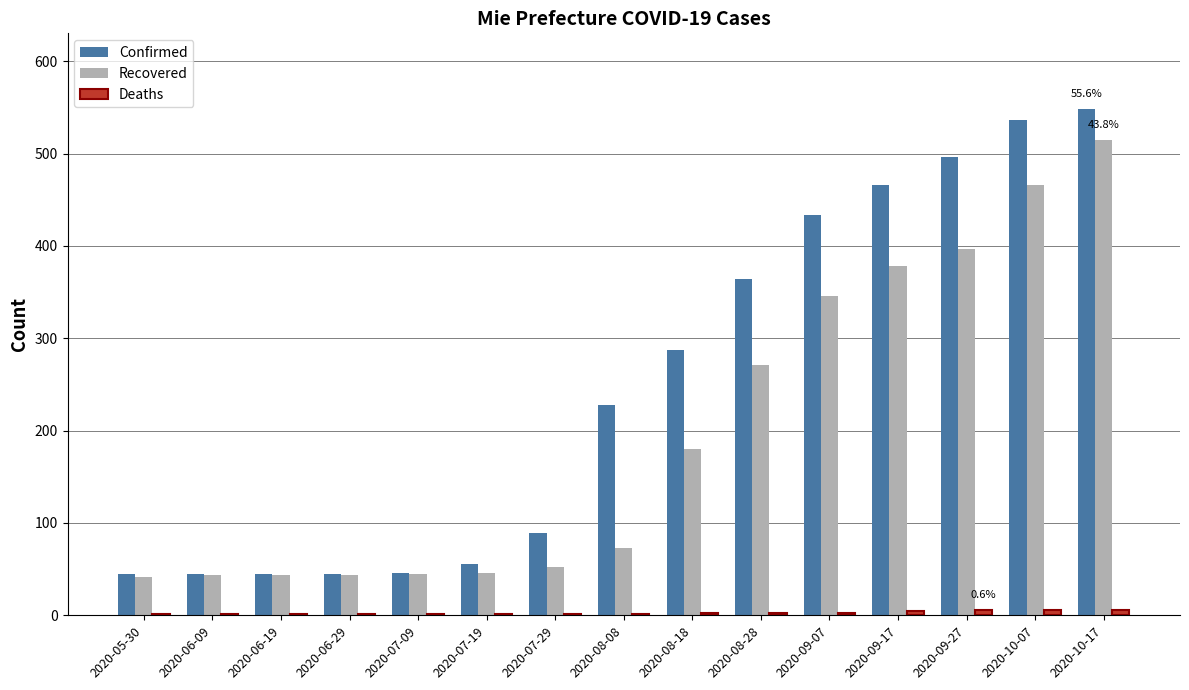

Between 2020-08-08 and 2020-09-07, which series saw the biggest shift?

Recovered